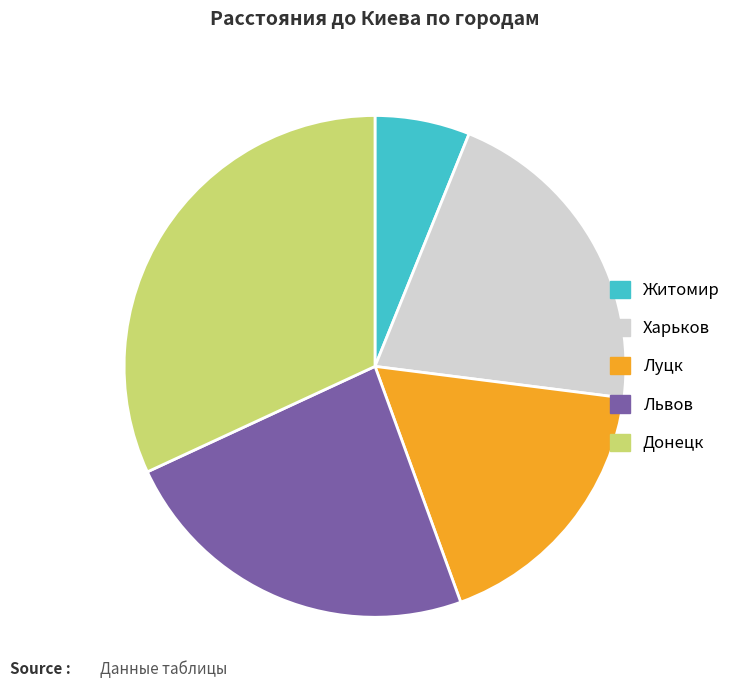

Which slice is the smallest?

Житомир